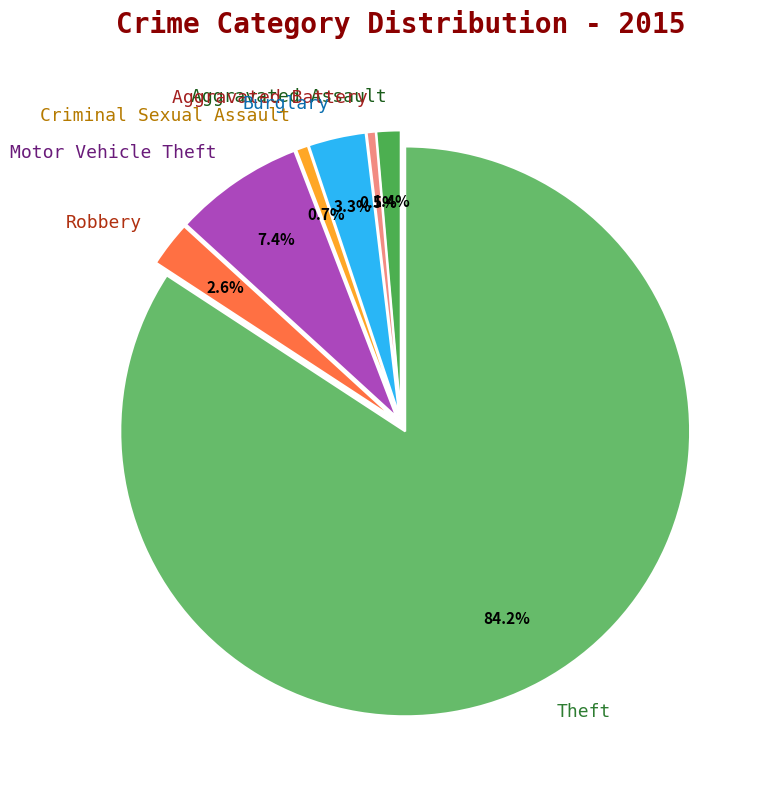

To the nearest percent, what is the combined percentage of Theft and Motor Vehicle Theft?

92%